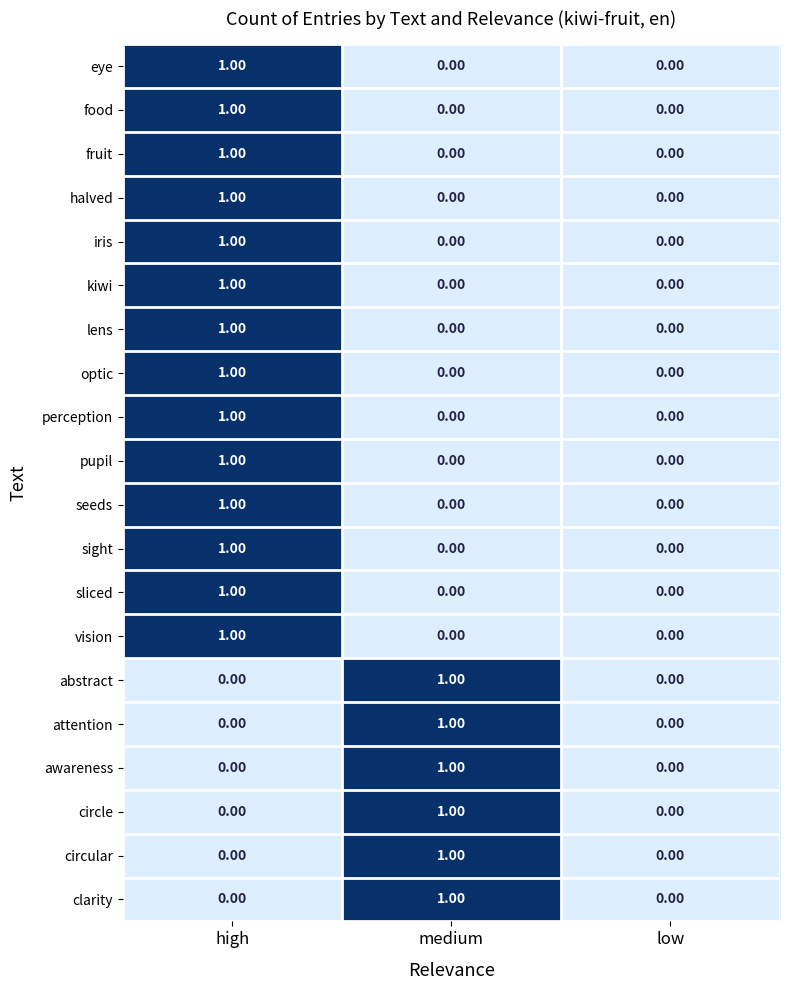

Count the number of categories in the chart.

3